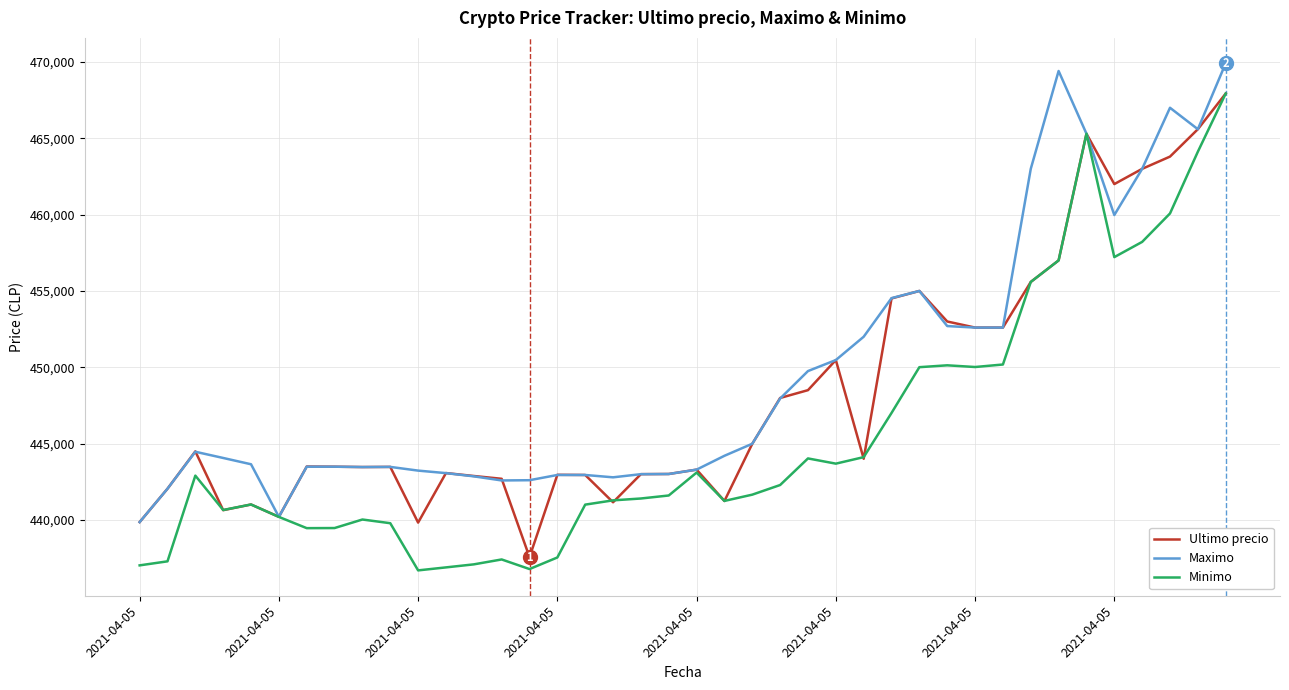

What is the difference between the maximum and minimum values in the Ultimo precio series?

30370